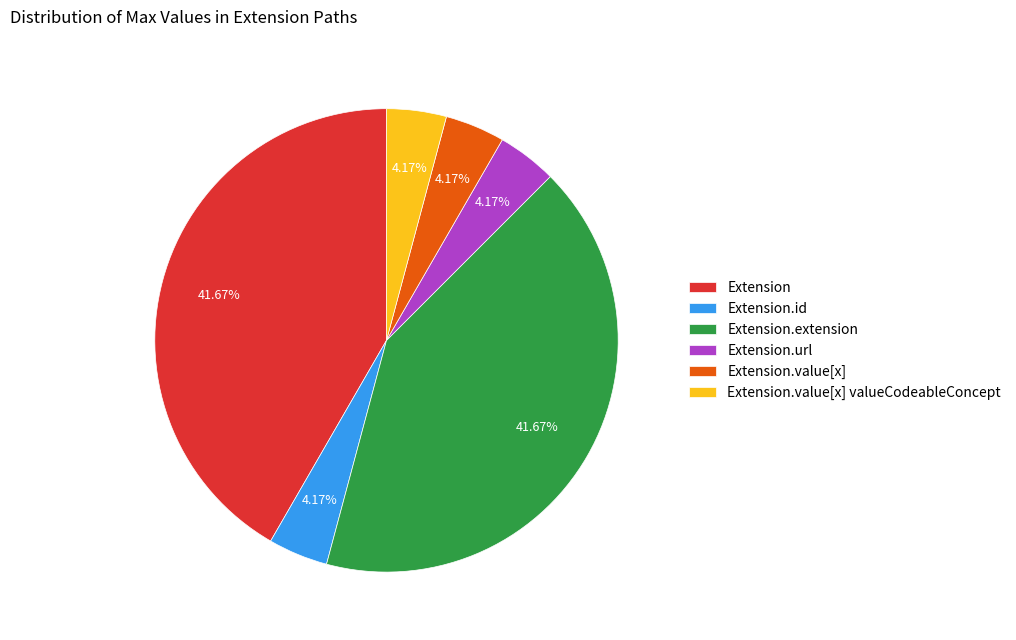

What is the ratio of the value at Extension to the value at Extension.url?

10.0